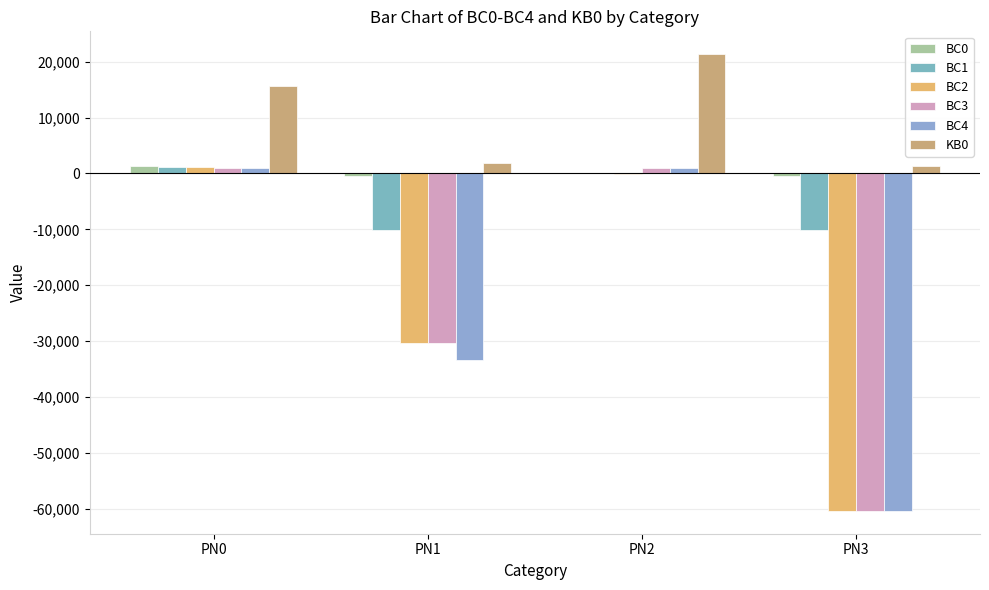

What is the difference between the second highest and second lowest values in the BC4 series?

34375.5